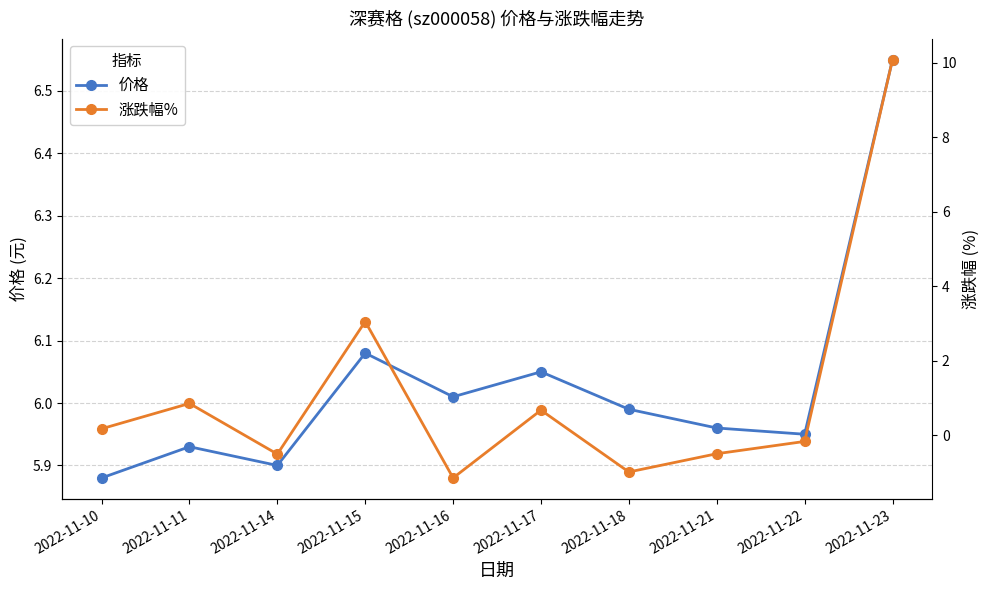

Is the value of 价格 at 2022-11-15 greater than the value of 涨跌幅% at 2022-11-18?

Yes